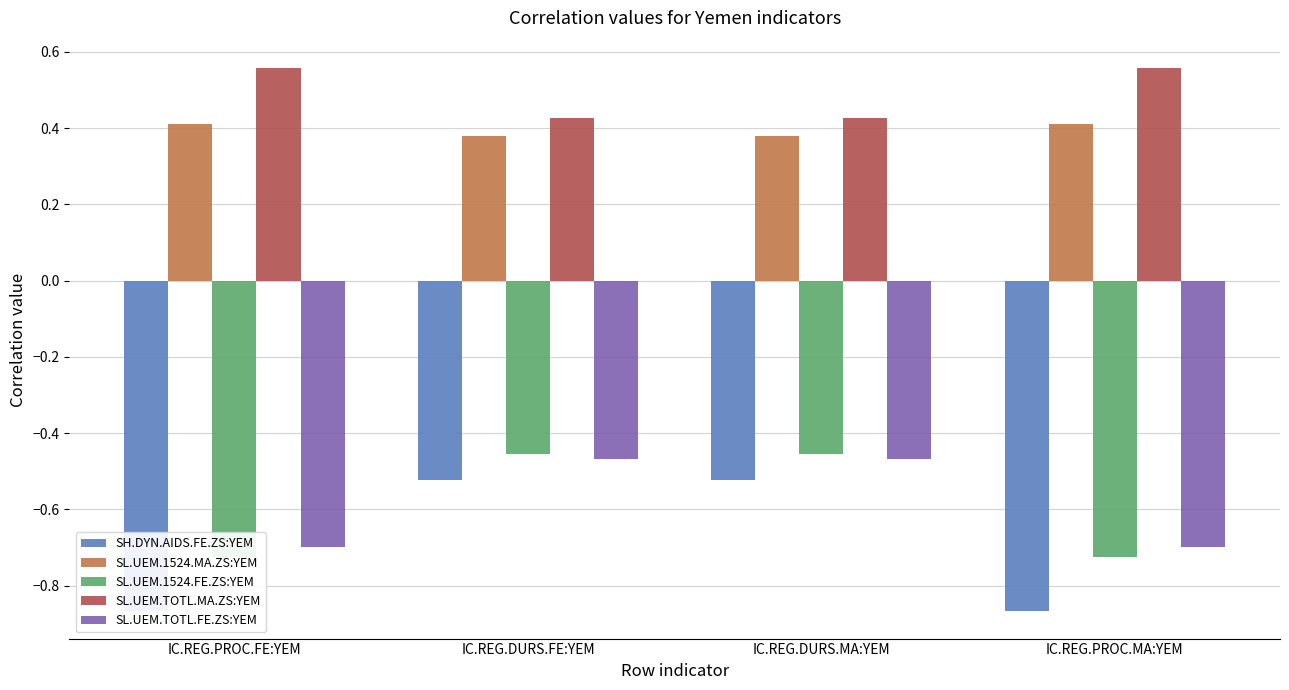

Which series has the largest total across all categories?

SL.UEM.TOTL.MA.ZS:YEM